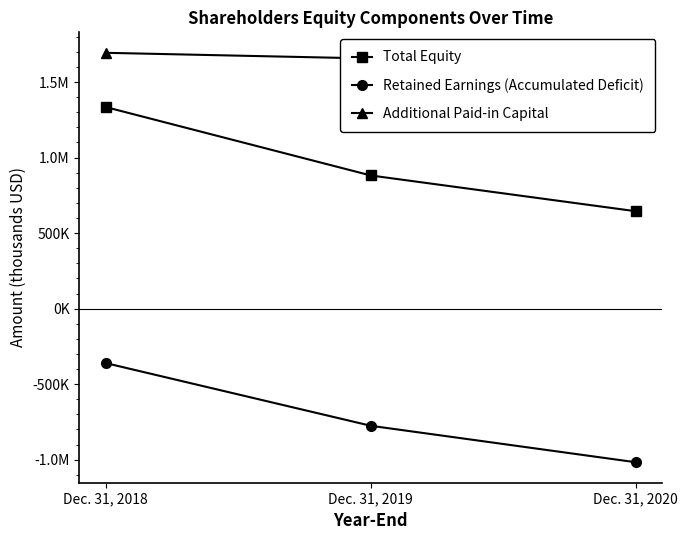

Is it true that Retained Earnings (Accumulated Deficit) equals -360664 at Dec. 31, 2018?

True